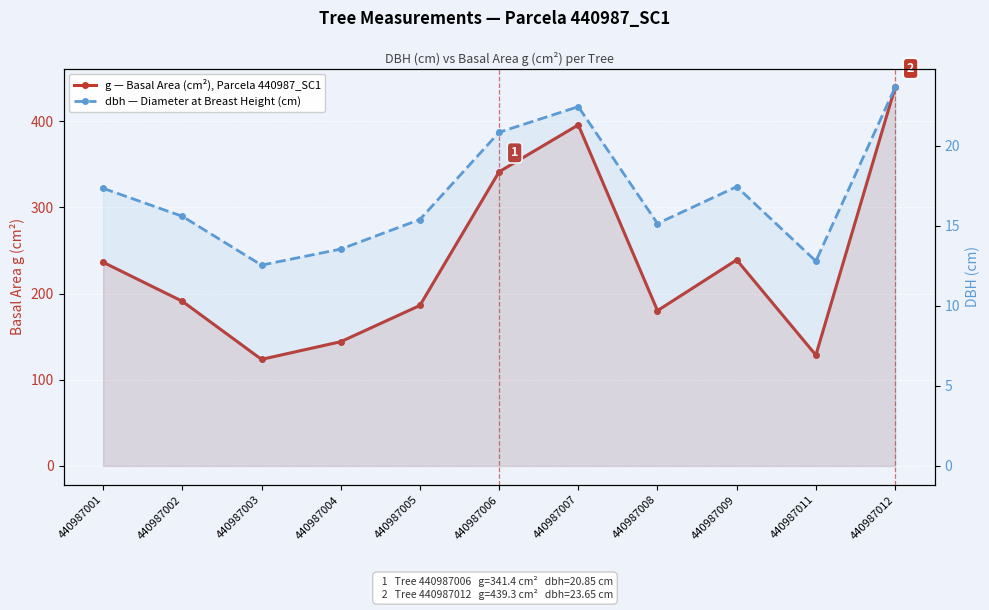

In g — Basal Area (cm²), Parcela 440987_SC1, how many points are lower than both neighbors (excluding endpoints)?

3